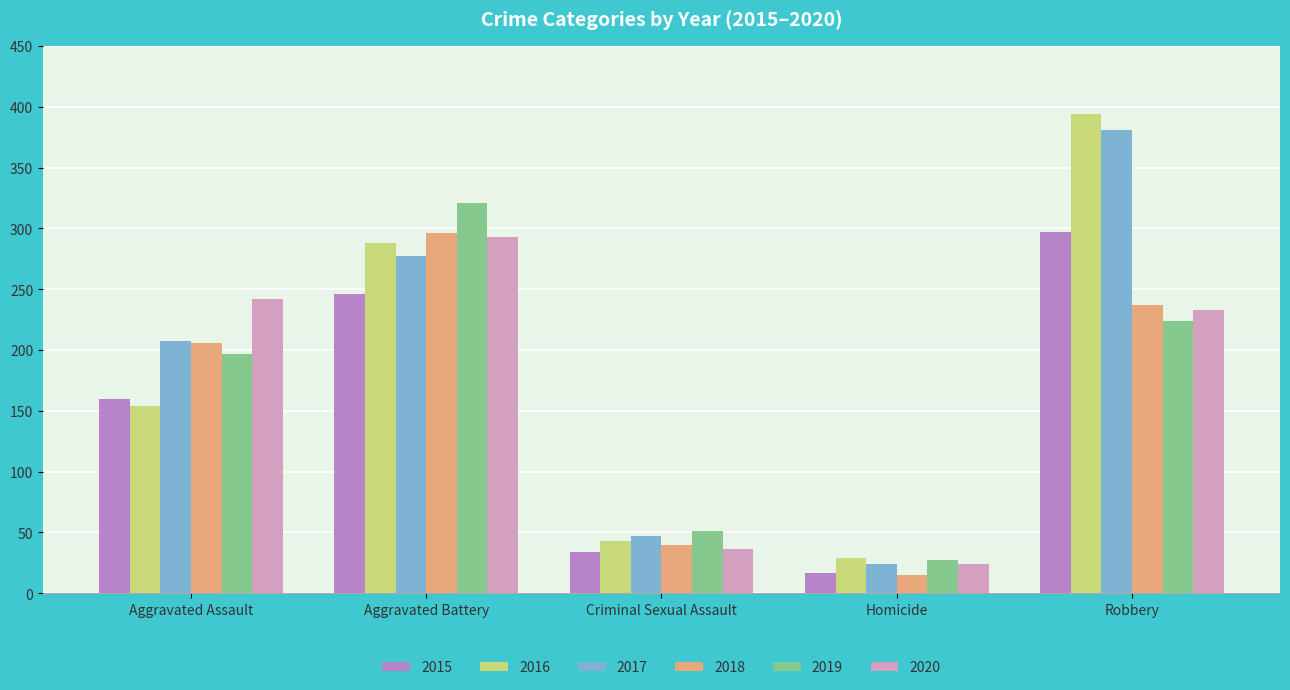

Reading left to right, list all the values displayed in this chart.

2015: Aggravated Assault=160	Aggravated Battery=246	Criminal Sexual Assault=34	Homicide=17	Robbery=297
2016: Aggravated Assault=154	Aggravated Battery=288	Criminal Sexual Assault=43	Homicide=29	Robbery=394
2017: Aggravated Assault=207	Aggravated Battery=277	Criminal Sexual Assault=47	Homicide=24	Robbery=381
2018: Aggravated Assault=206	Aggravated Battery=296	Criminal Sexual Assault=40	Homicide=15	Robbery=237
2019: Aggravated Assault=197	Aggravated Battery=321	Criminal Sexual Assault=51	Homicide=27	Robbery=224
2020: Aggravated Assault=242	Aggravated Battery=293	Criminal Sexual Assault=36	Homicide=24	Robbery=233